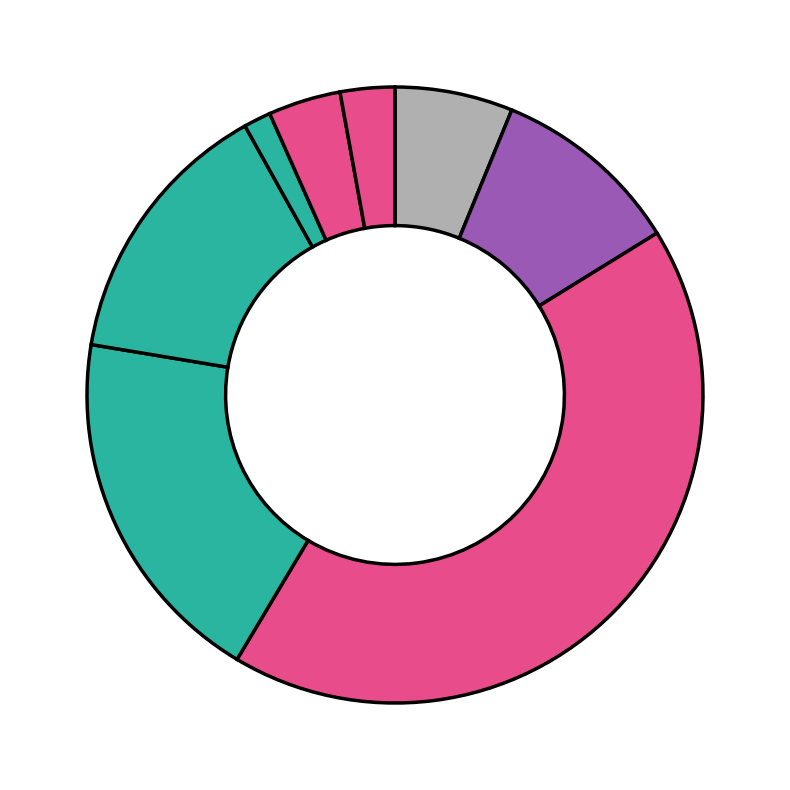

How many segments does this pie chart have?

8